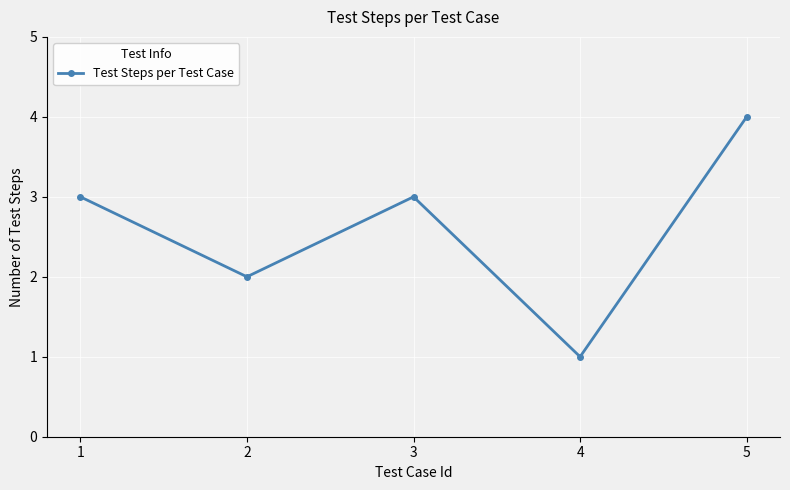

What is the minimum value shown in the chart?

1